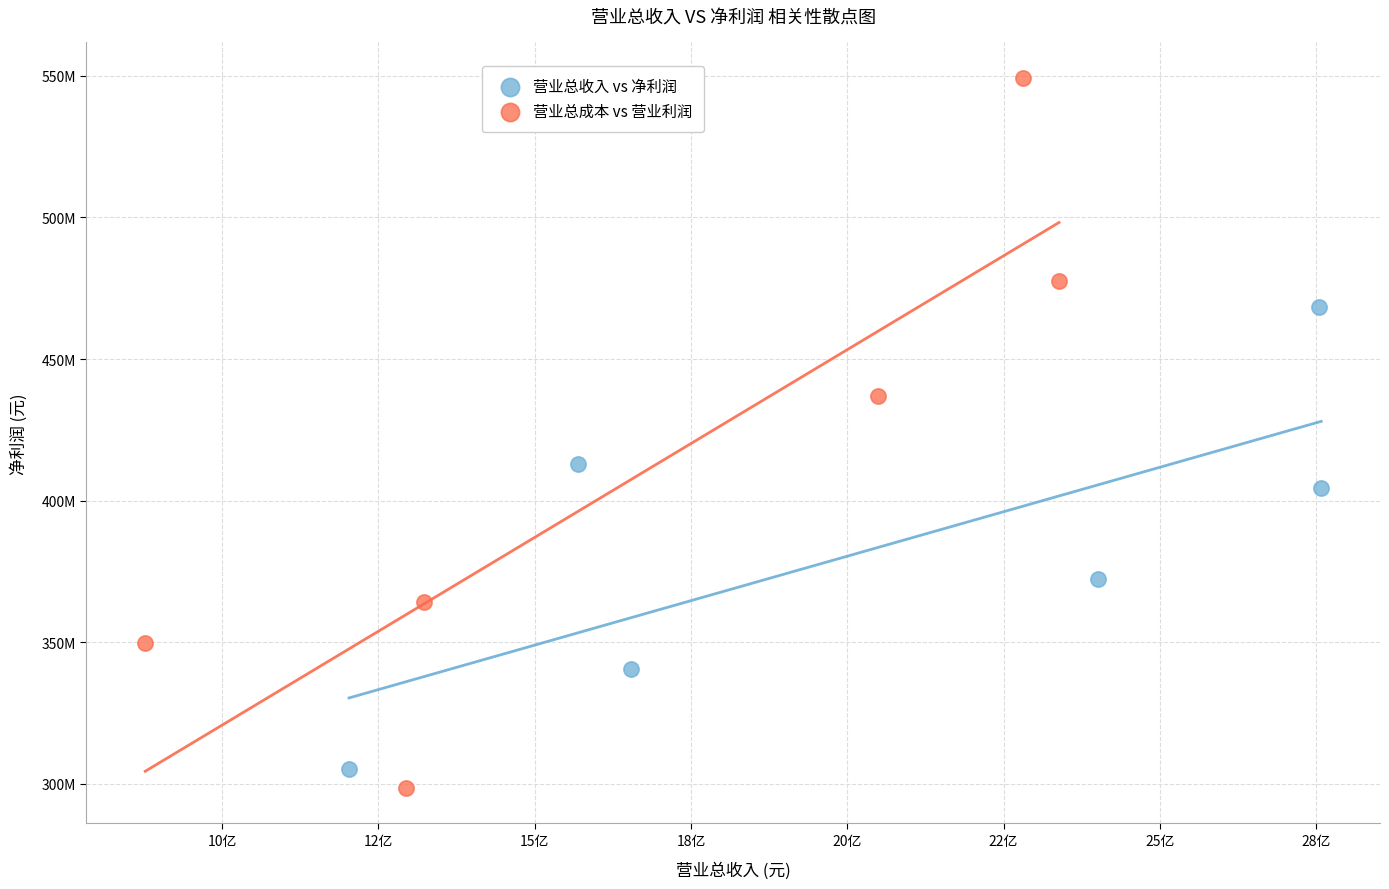

Which series reaches the maximum Y coordinate?

营业总成本 vs 营业利润